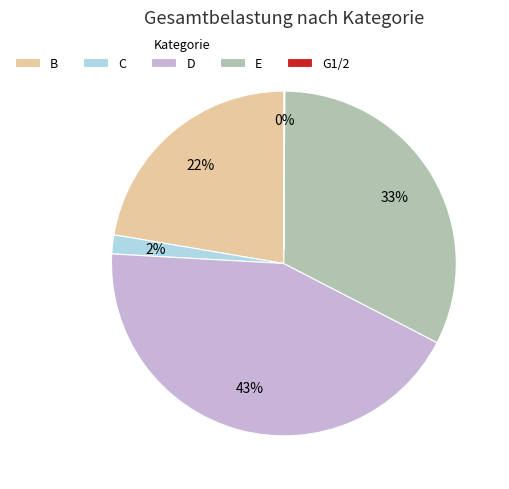

Which category has the biggest portion of the pie?

D